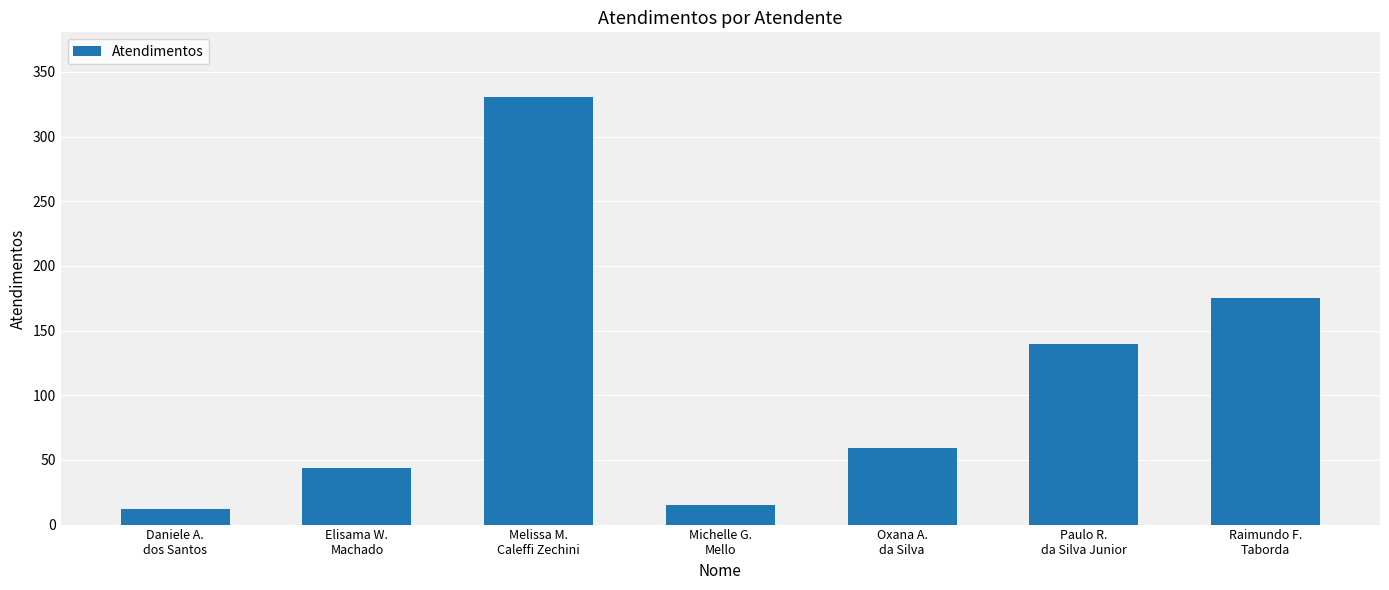

What is the greatest value displayed?

331